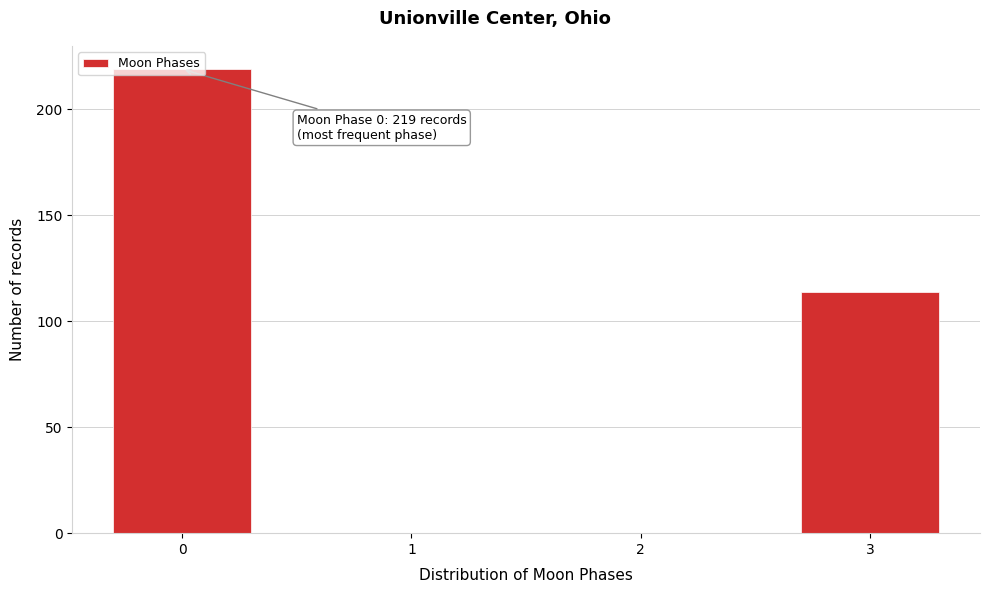

What is the greatest value displayed?

219